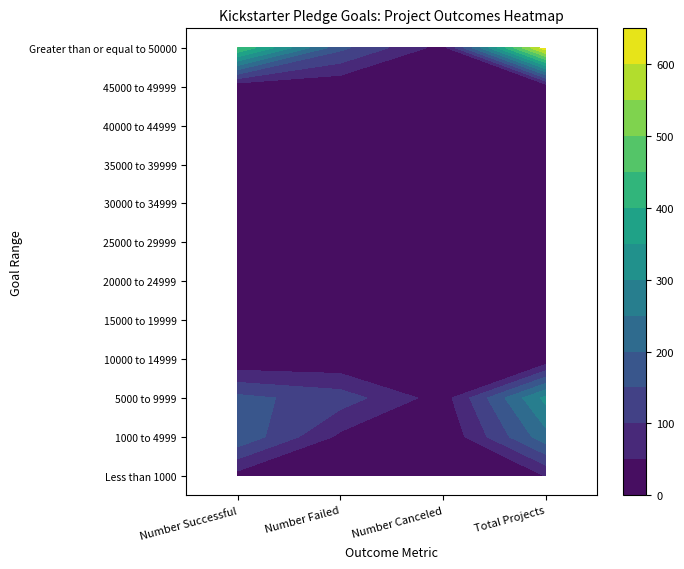

The 10000 to 14999 series shows 8 at 1. True or false?

False